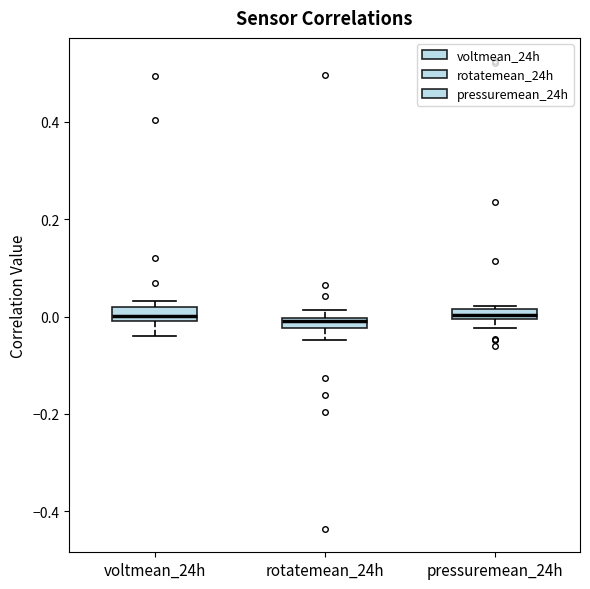

Where is the lower edge of the box for voltmean_24h on the y-axis? The values are not printed on the chart, so give them approximately, as read against the axis.

0.00